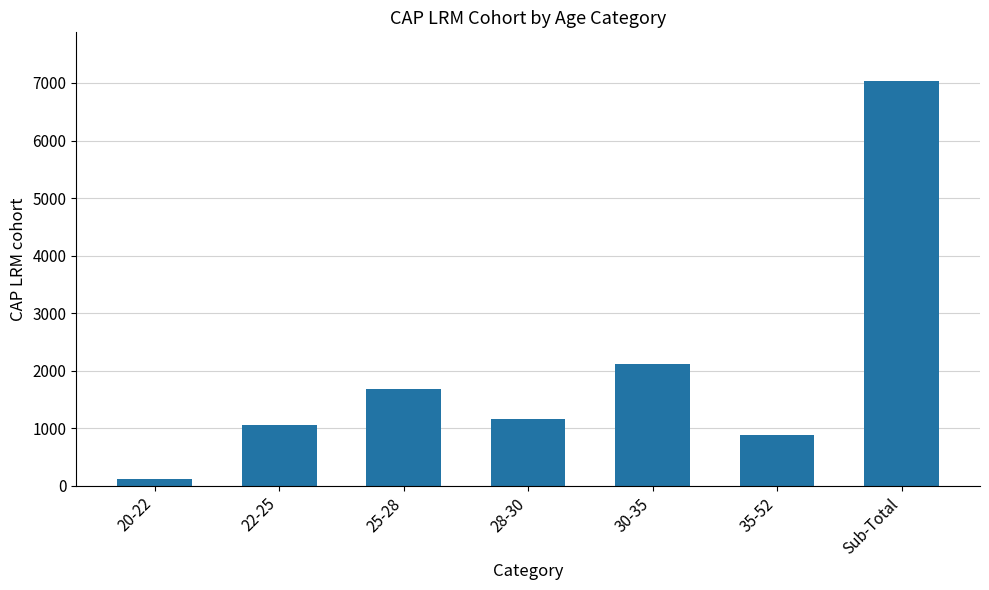

Reading left to right, what are all the values shown in this chart?

118	1065	1683	1158	2120	891	7035